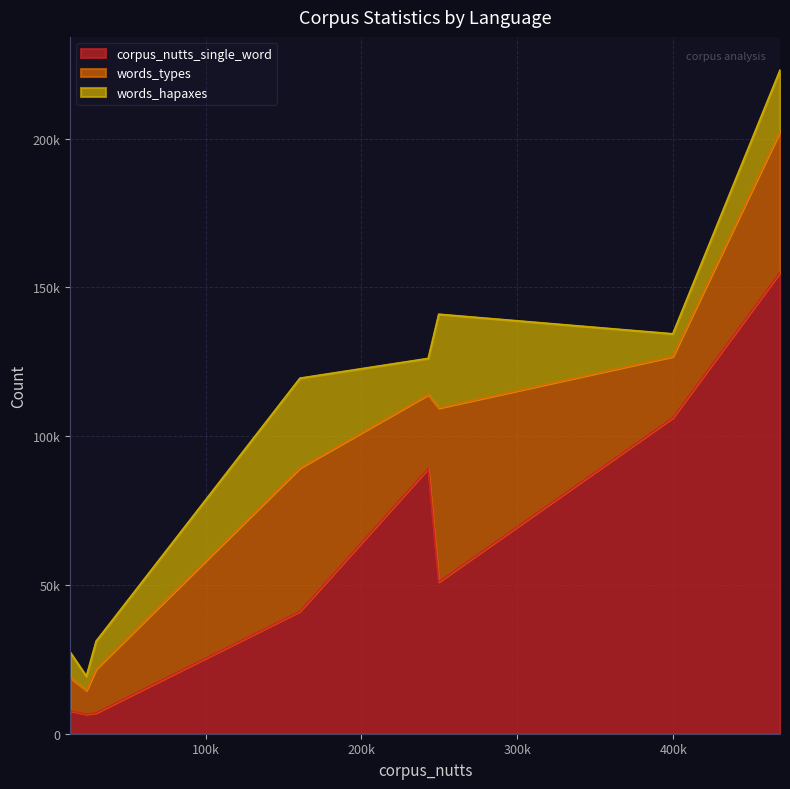

What are all the series names shown in the legend?

corpus_nutts_single_word, words_types, words_hapaxes